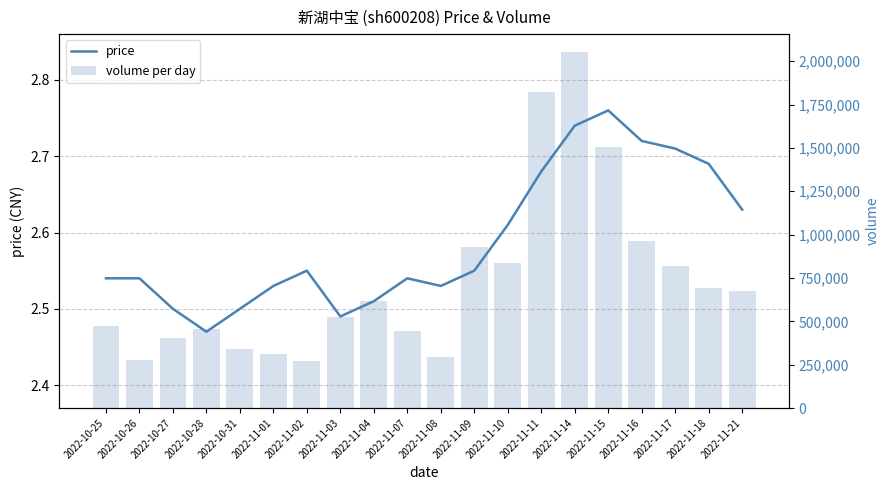

Which category has the lowest value across all series?

2022-10-28